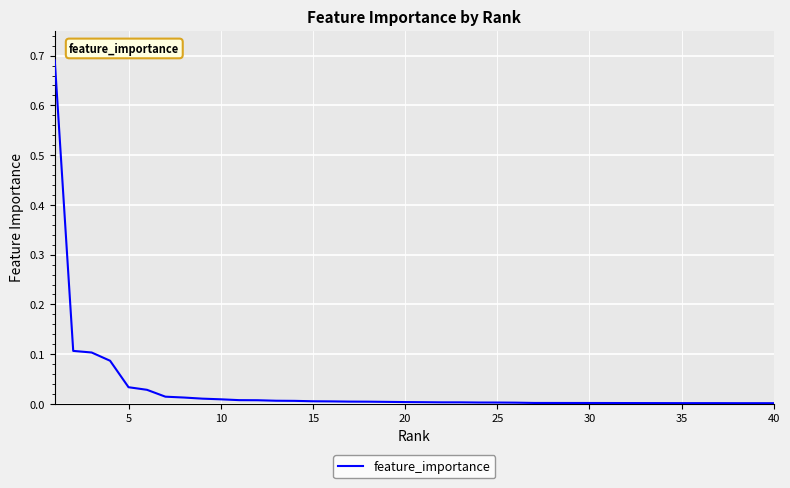

Where is the data nearest to the value 0?

40